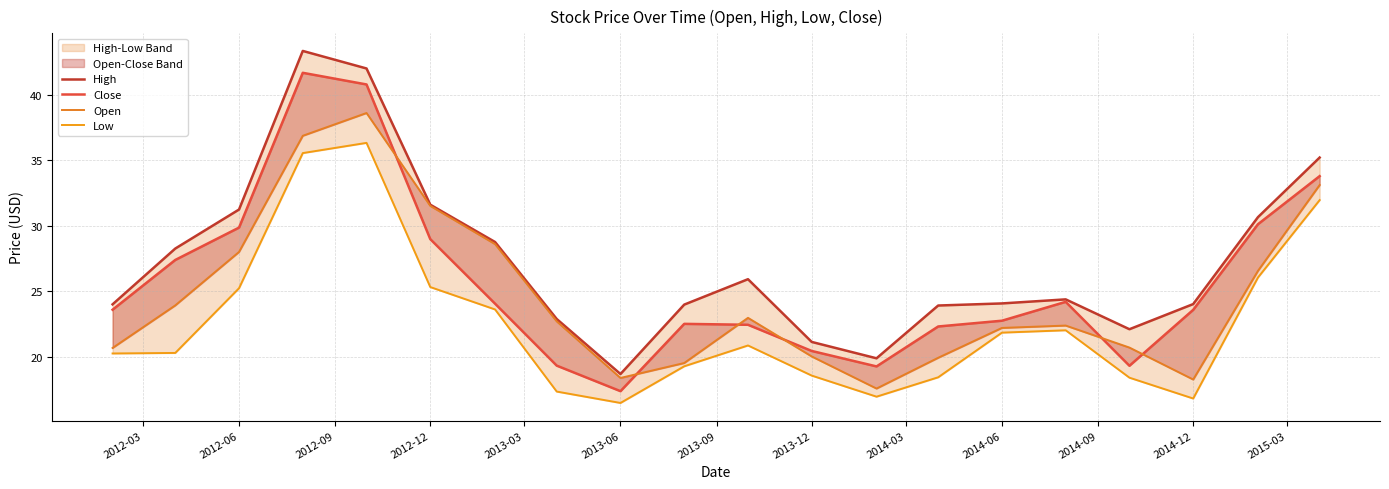

True or false: Low and High cross at least once.

False